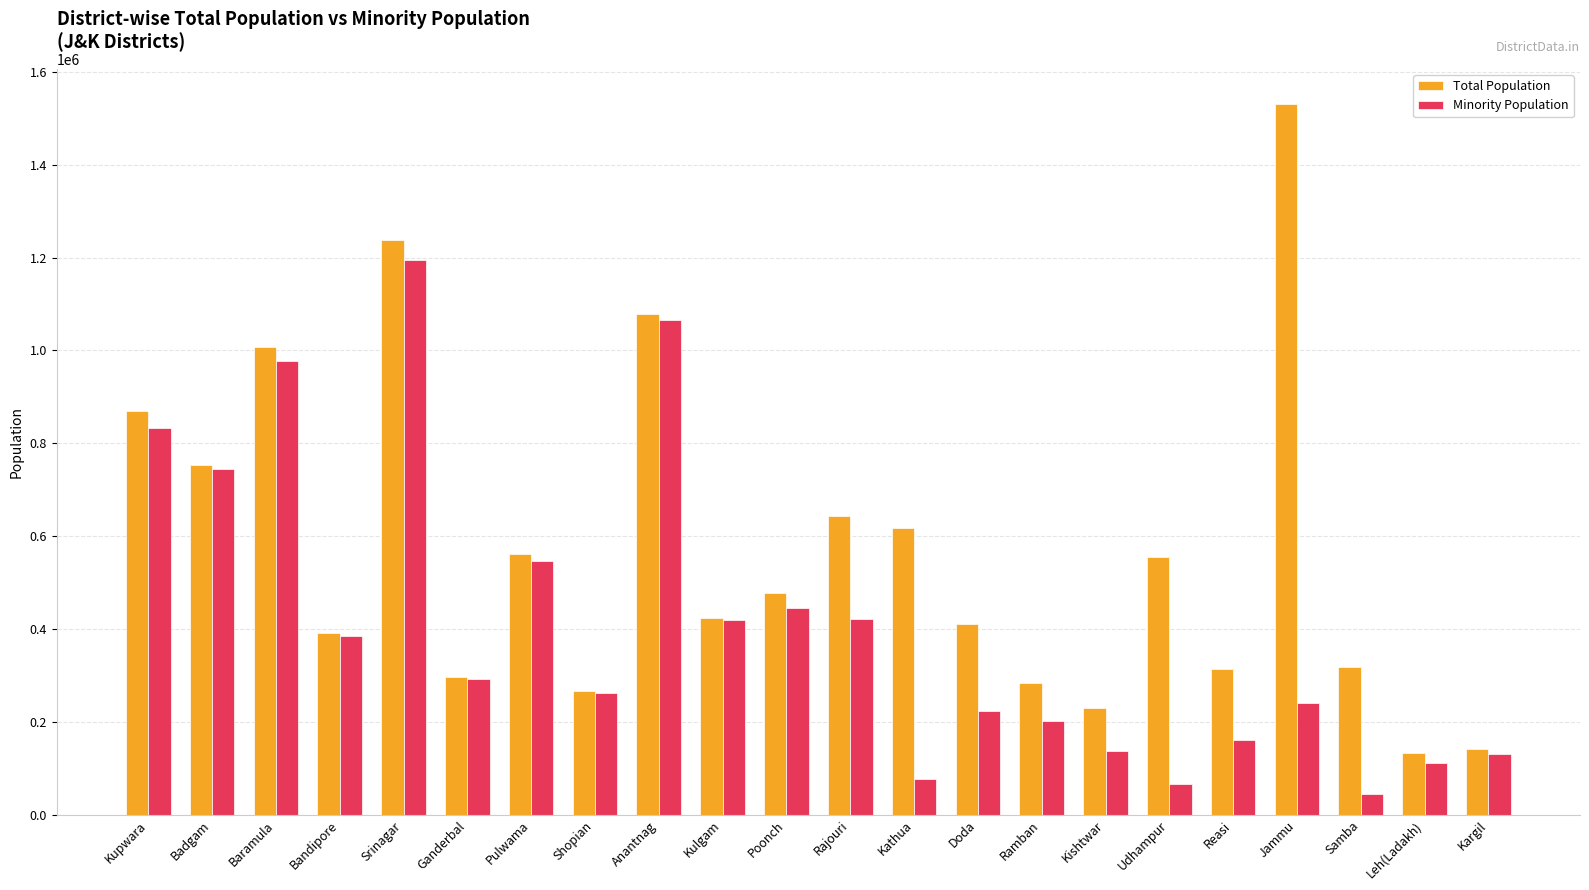

What is the difference between the Minority Population values at Kargil and Shopian?

132638